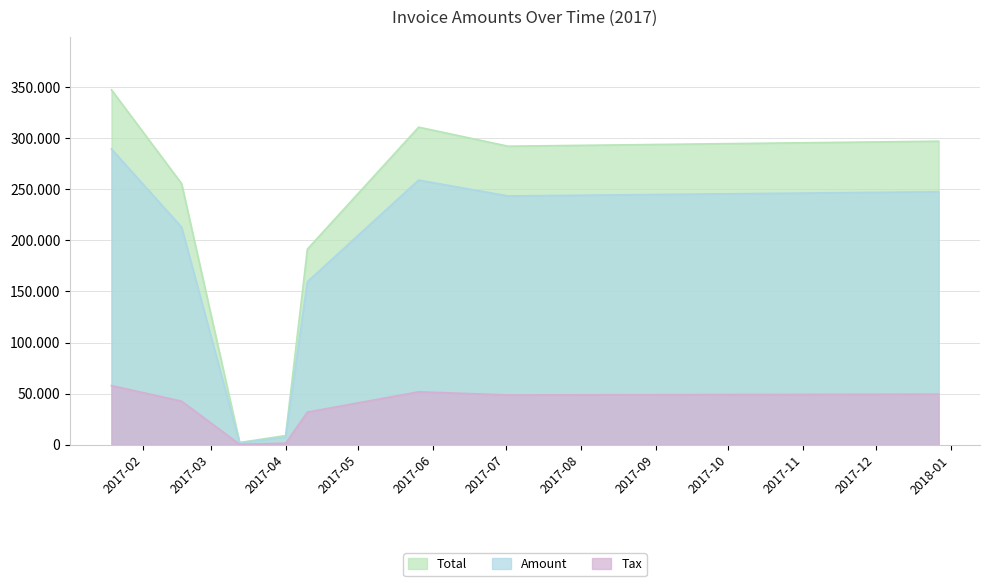

True or false: Total and Amount intersect in this chart.

False